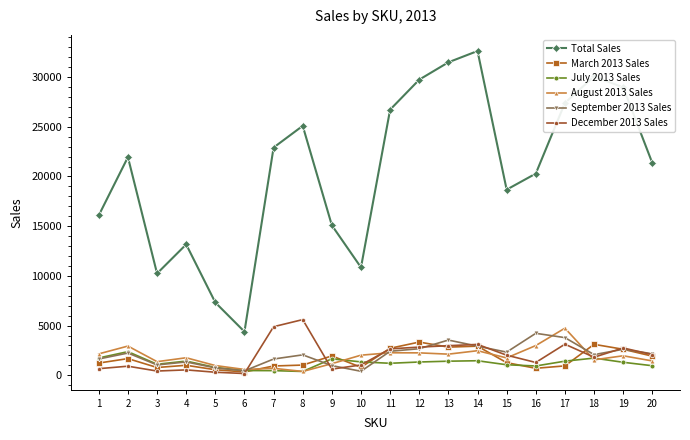

True or false: Total Sales has a value of 22906 at 7.

True